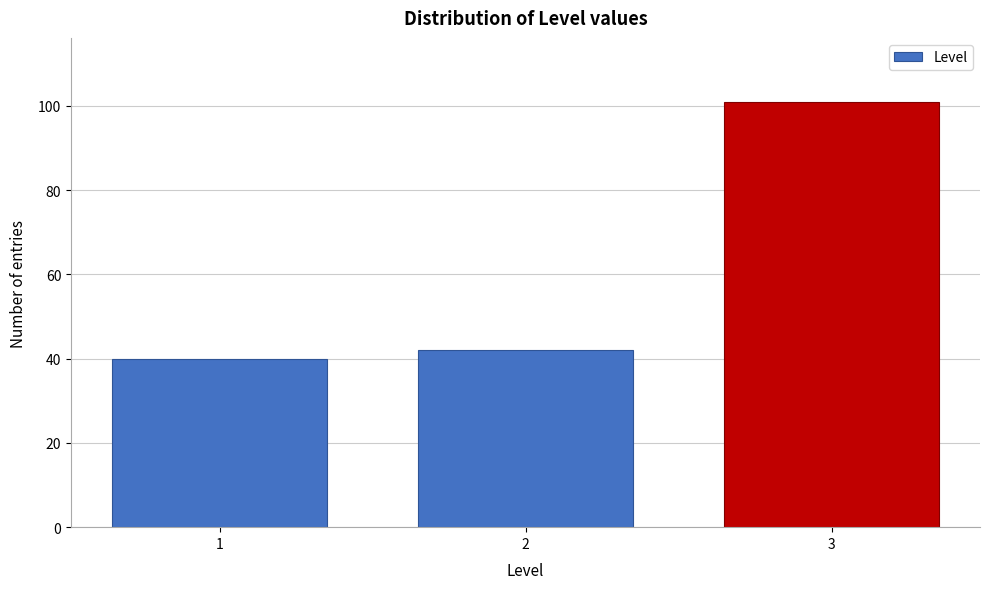

Reading right to left, transcribe all the data shown in this chart.

101	42	40